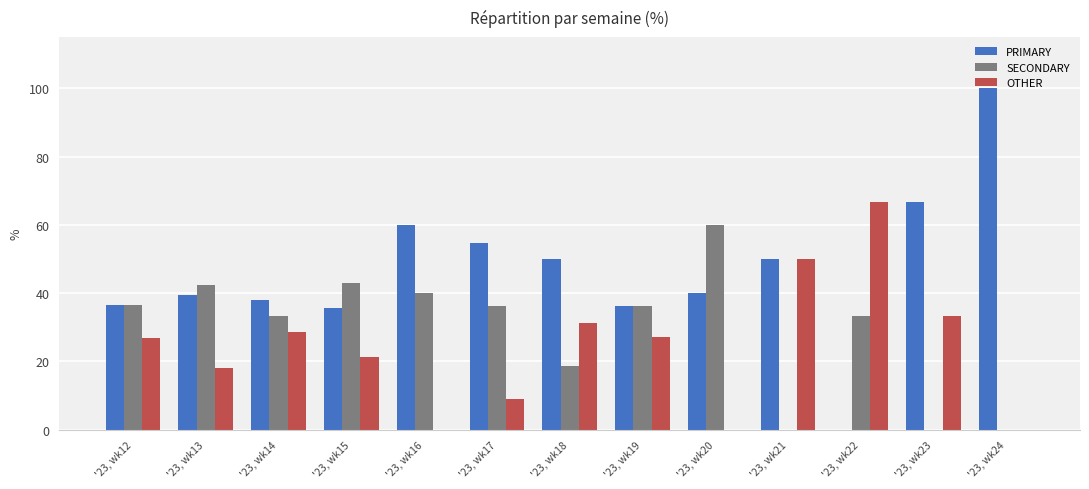

What are all the series names shown in the legend?

PRIMARY, SECONDARY, OTHER